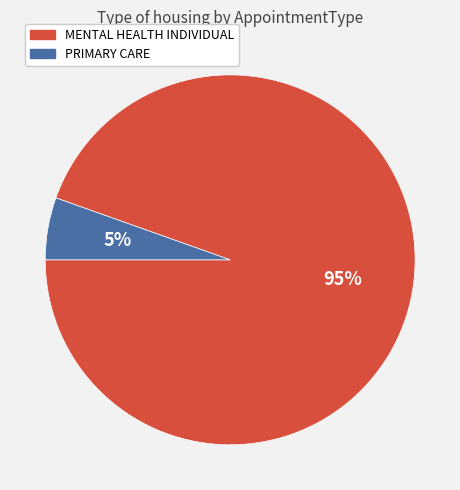

To the nearest percent, what percentage of the pie is PRIMARY CARE?

5%